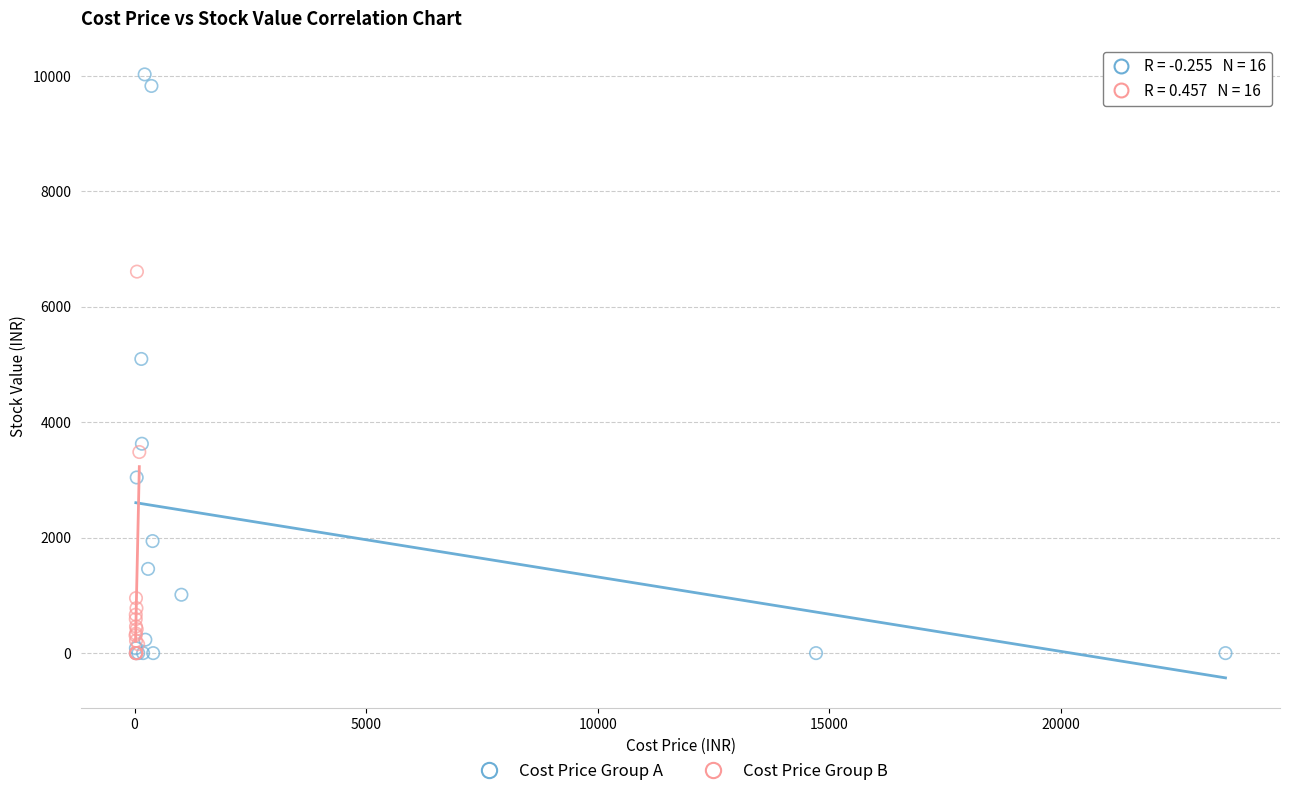

Which series reaches the maximum Y coordinate?

Cost Price Group A